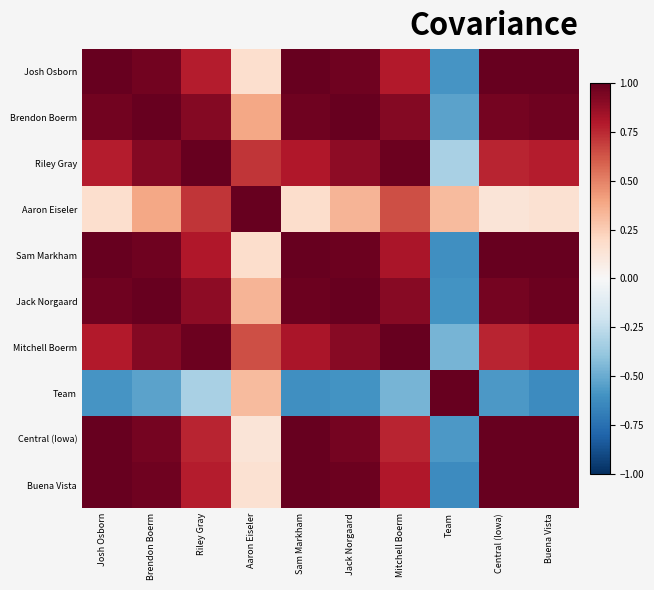

What is the spread (max minus min) of values at Brendon Boerm?

1.5